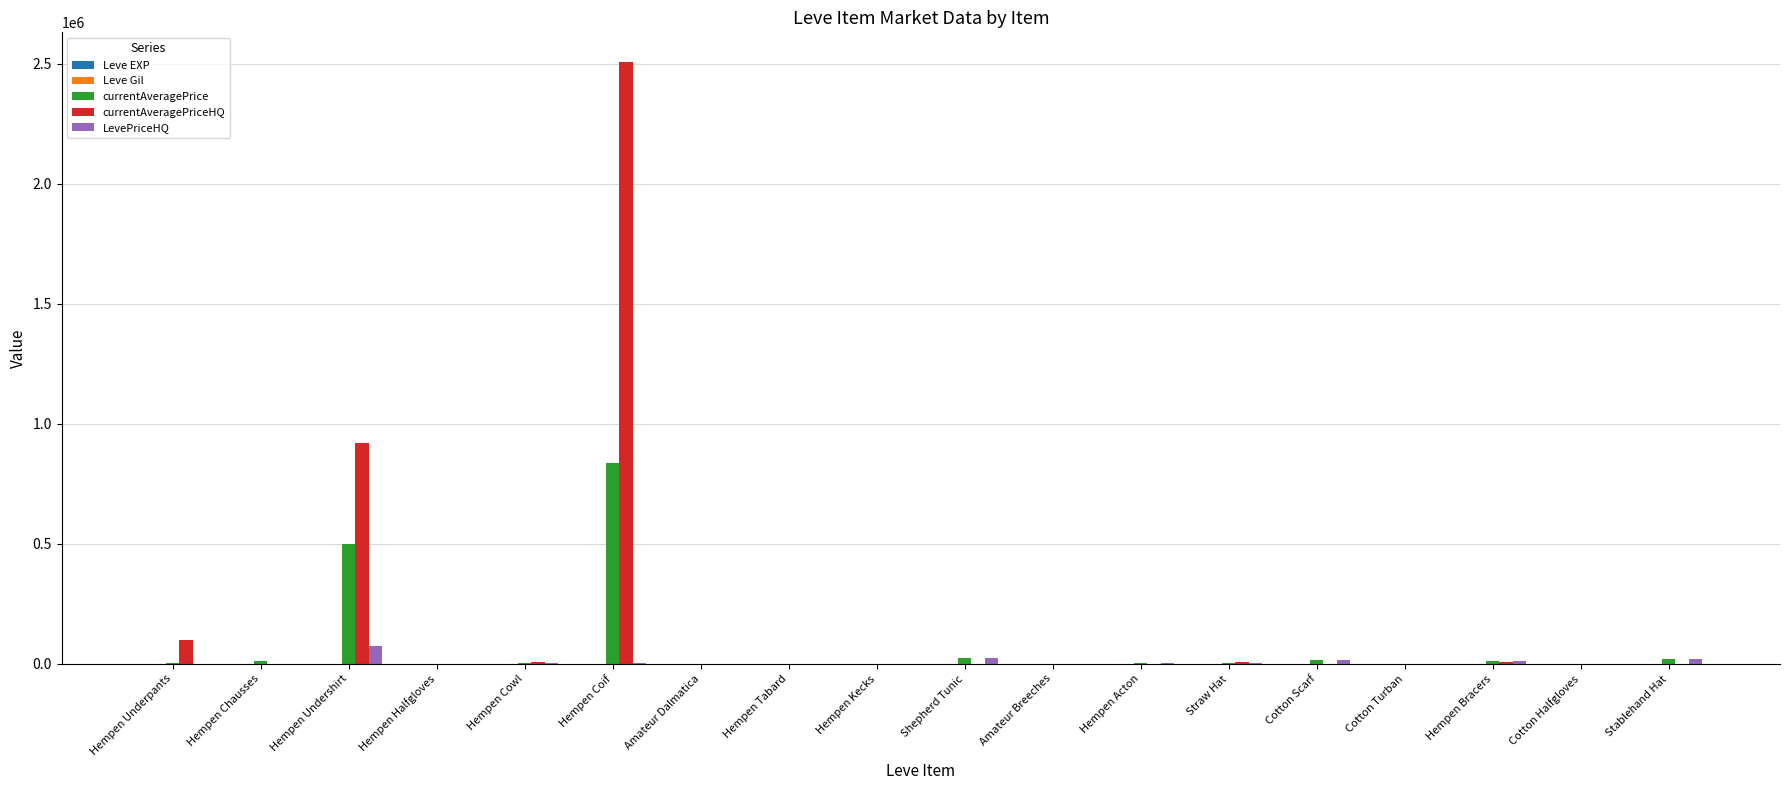

At which category is the sum across all series the highest?

Hempen Coif